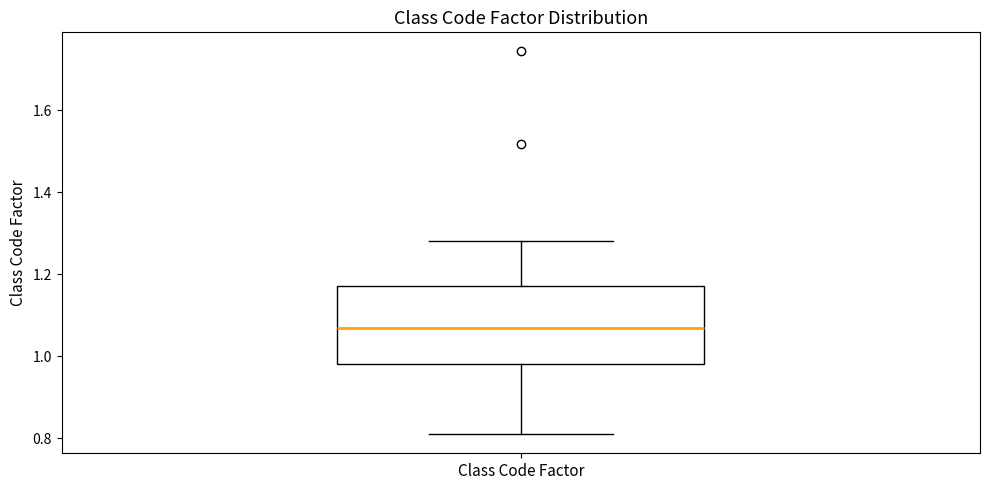

Where does the lower whisker of the box for Class Code Factor end on the y-axis? The values are not printed on the chart, so give them approximately, as read against the axis.

0.80